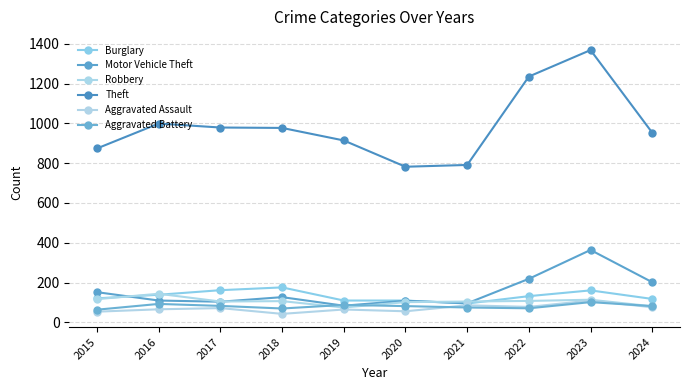

At which label does Robbery first exceed 107?

2015